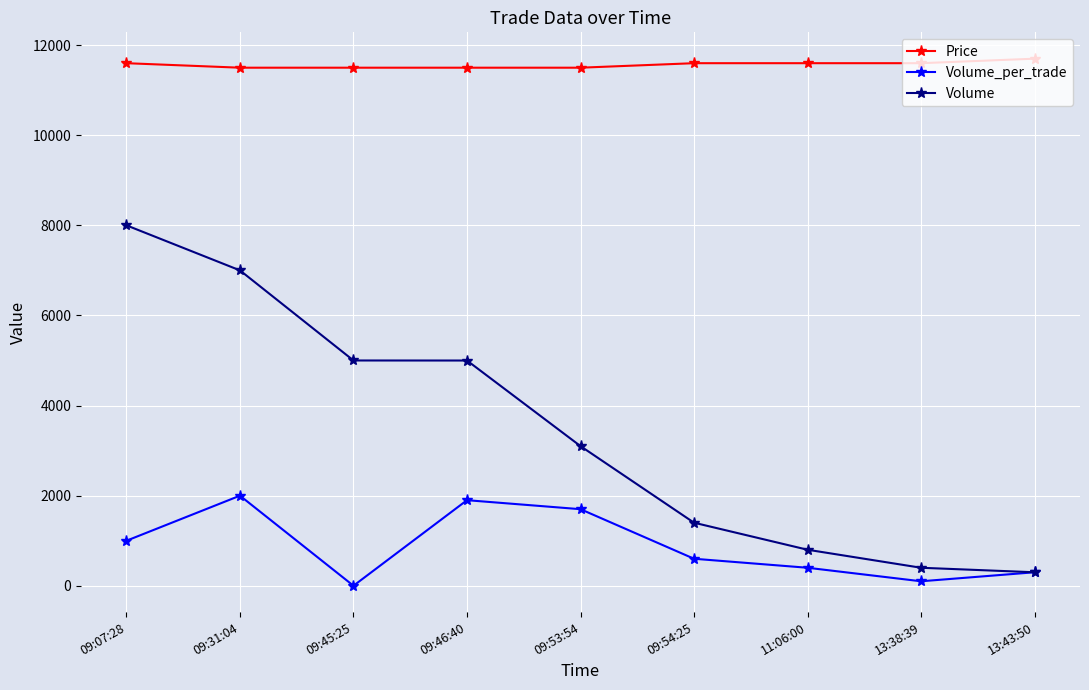

Where is Volume nearest to the value 4150?

09:46:40